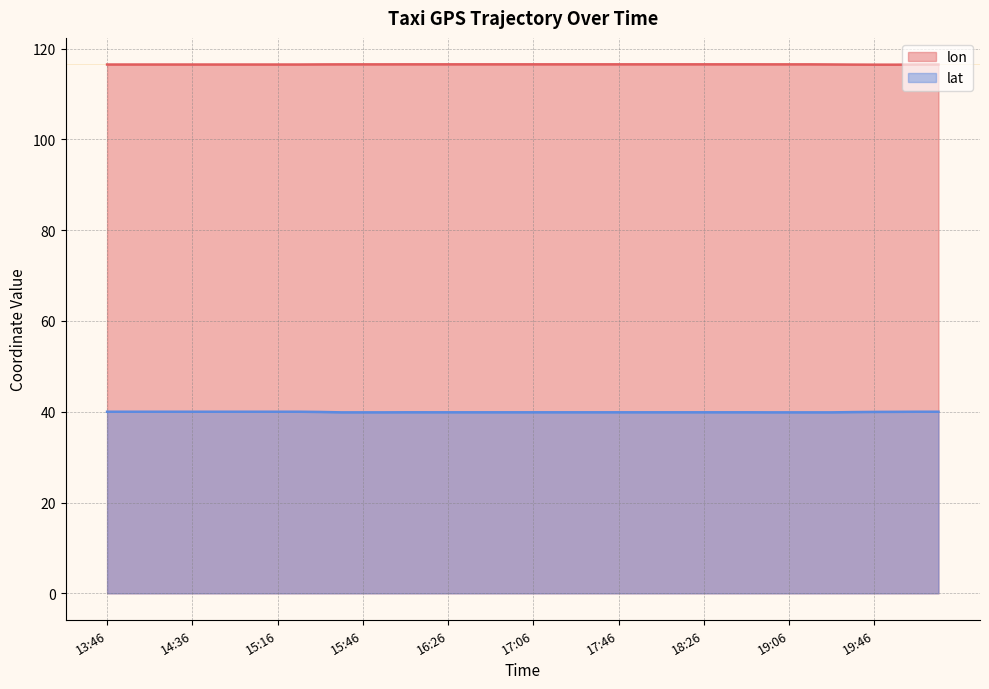

Which series has the largest total across all categories?

lon